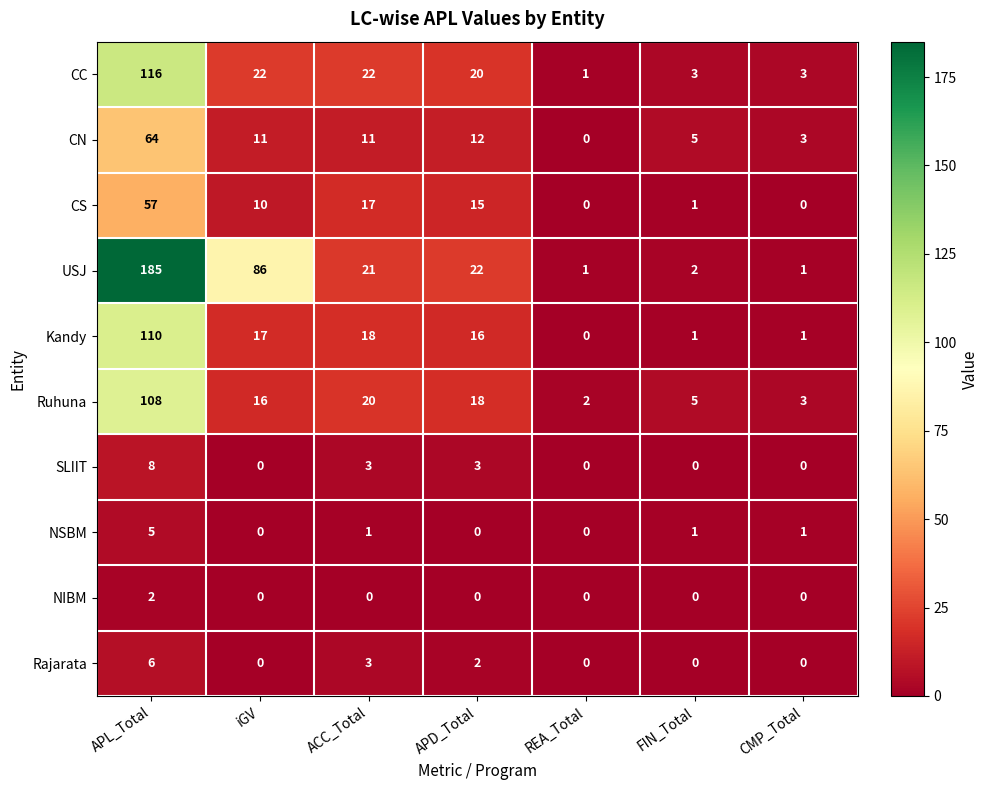

How many NSBM values are between 0 and 1?

6